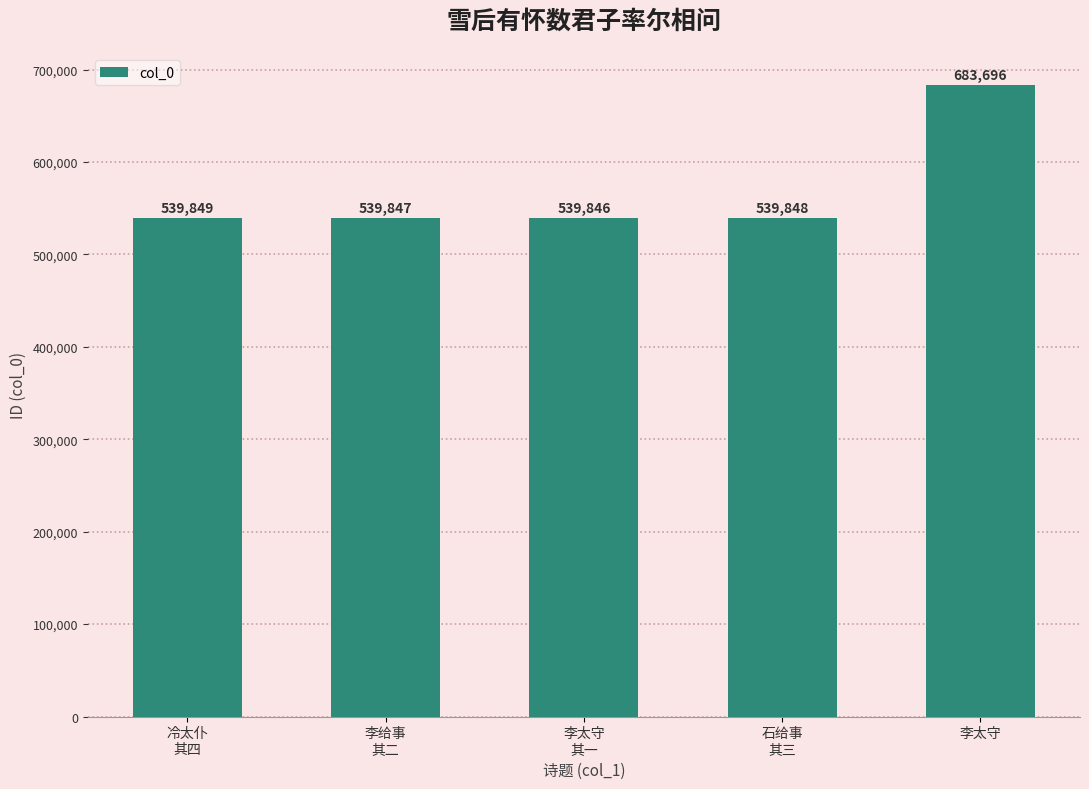

What position from the right is 李给事
其二?

4